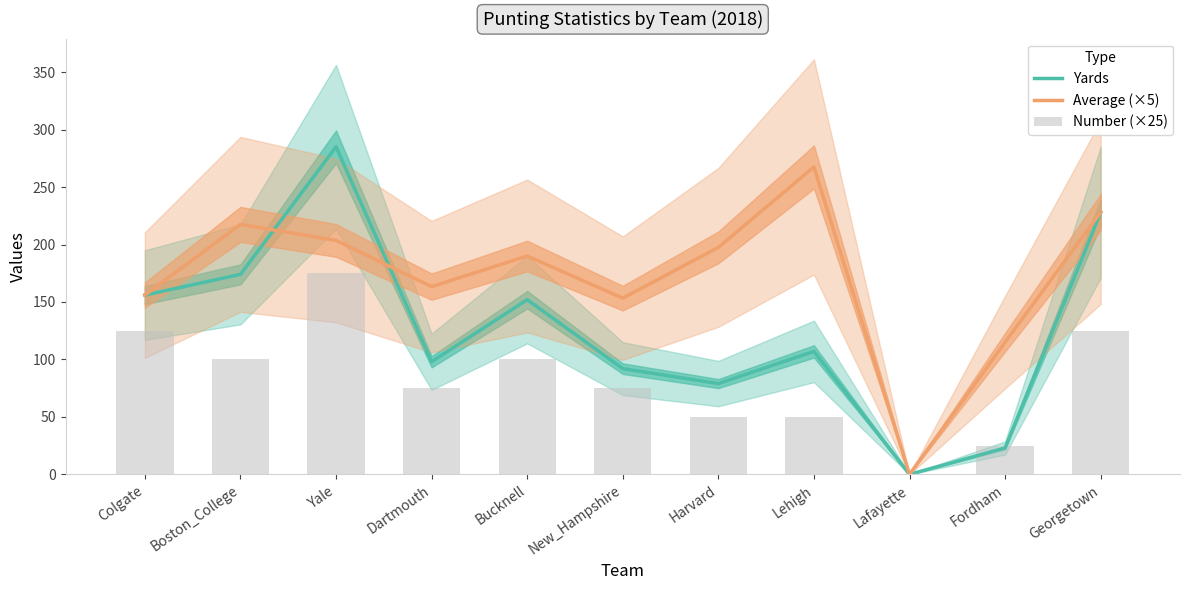

The Yards series shows 79.0 at Harvard. True or false?

True